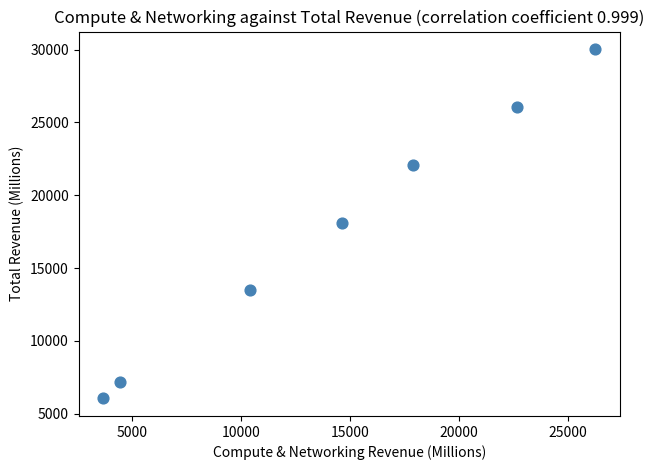

What is the range of Y values (max minus min)?

23989